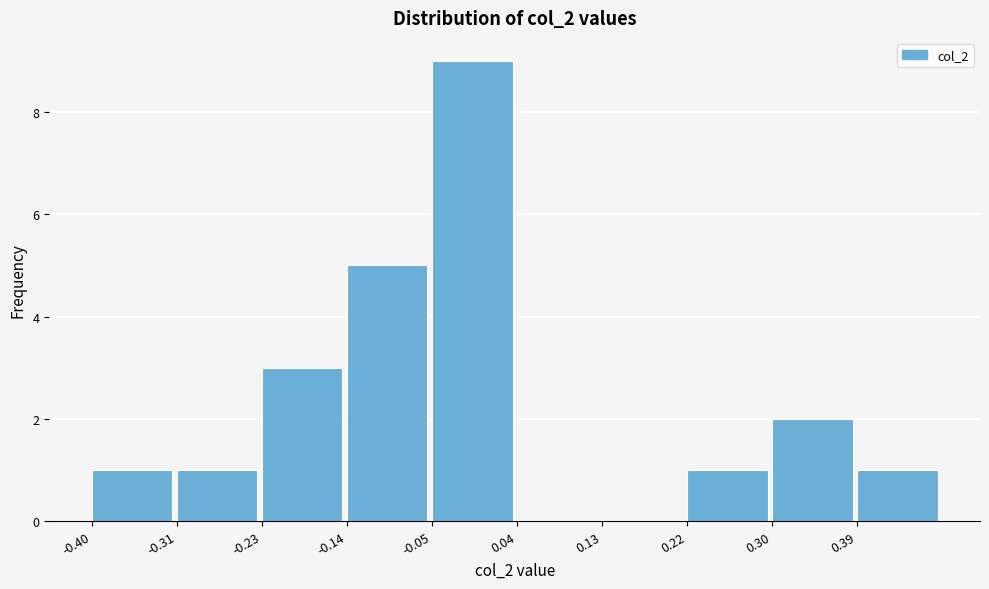

Which range on the x-axis has the tallest bar?

-0.05 to 0.04